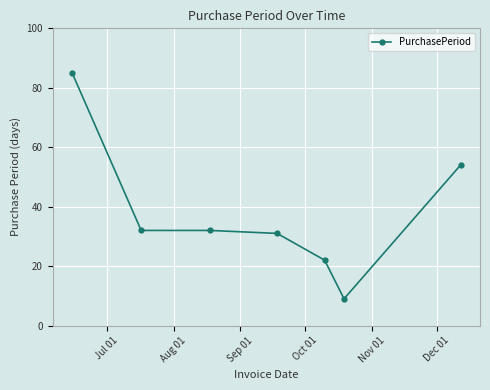

What is the value of the 3rd point from the left?

32